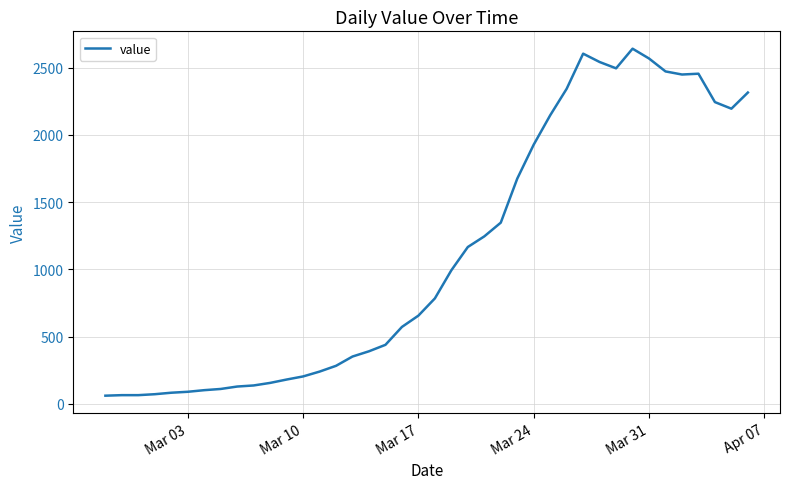

What is the difference between the maximum and minimum values?

2579